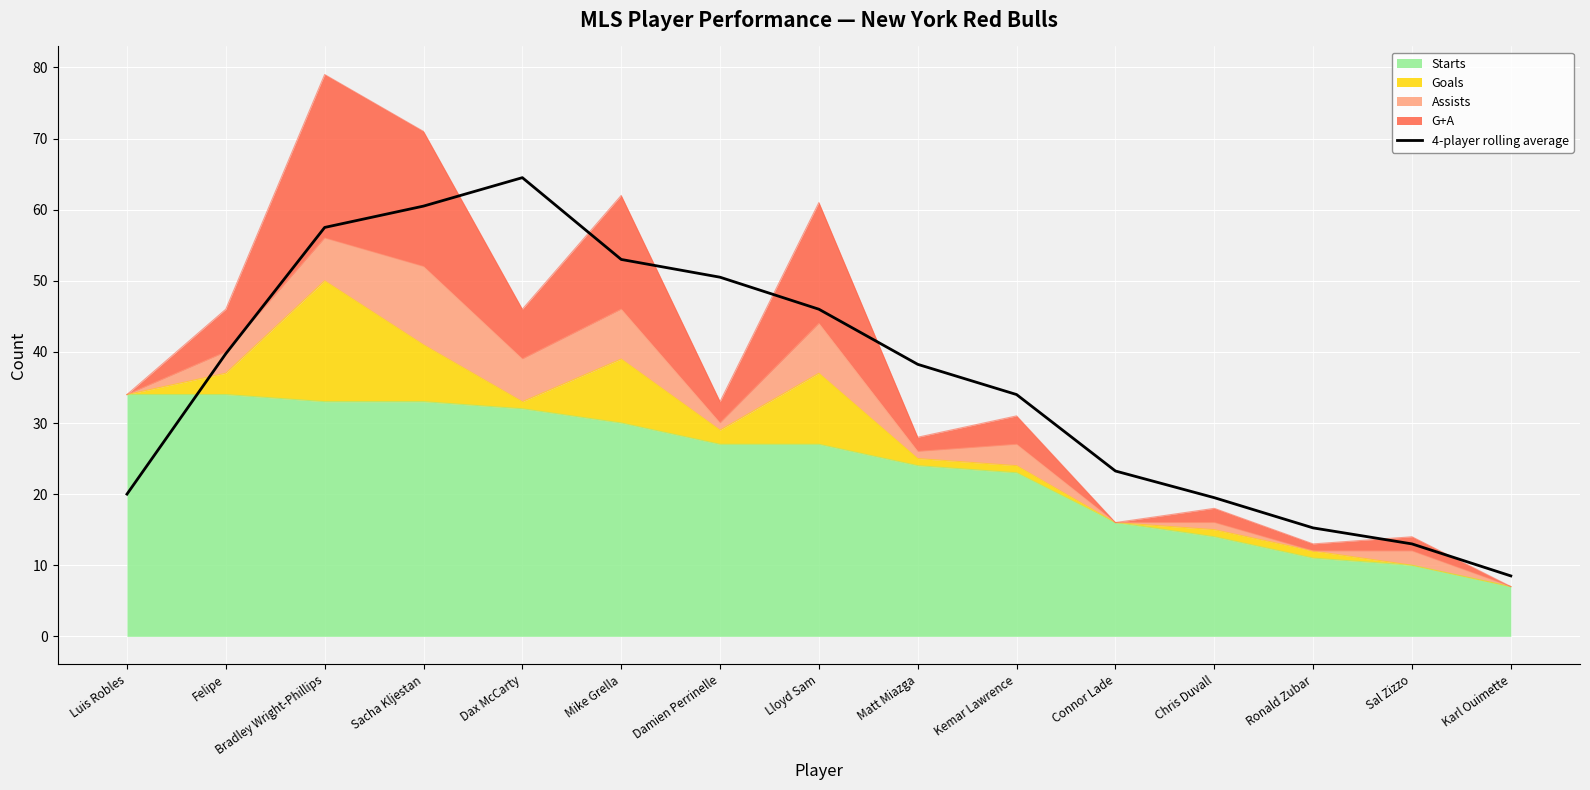

Reading left to right, list all the values displayed in this chart.

20.0	39.8	57.5	60.5	64.5	53.0	50.5	46.0	38.2	34.0	23.2	19.5	15.2	13.0	8.5